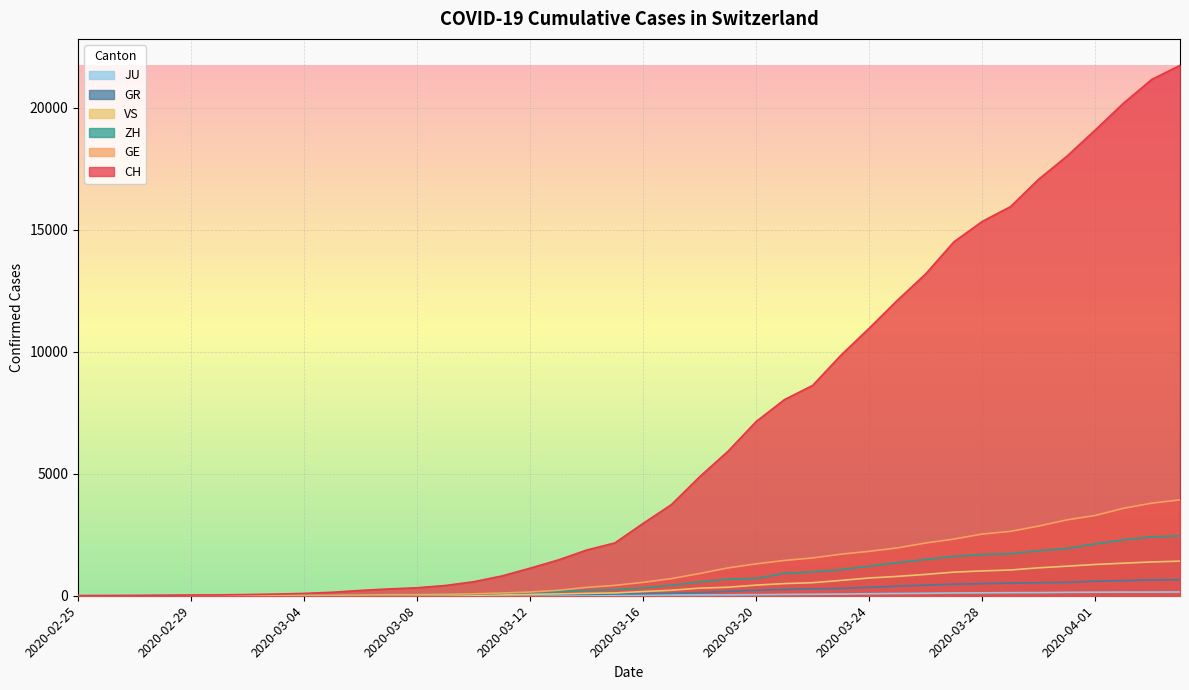

How many lines are shown in the chart?

6